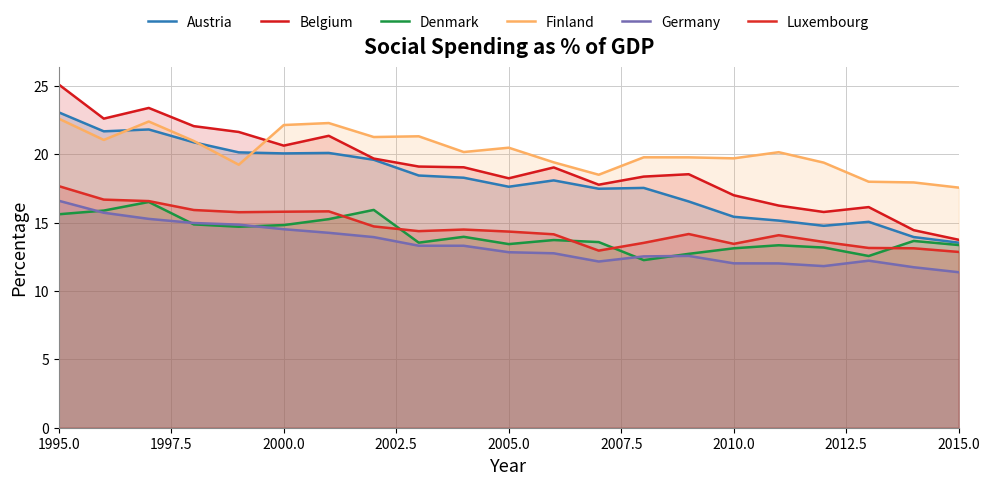

Rank the series by their maximum value, from lowest to highest.

Denmark, Germany, Luxembourg, Finland, Austria, Belgium